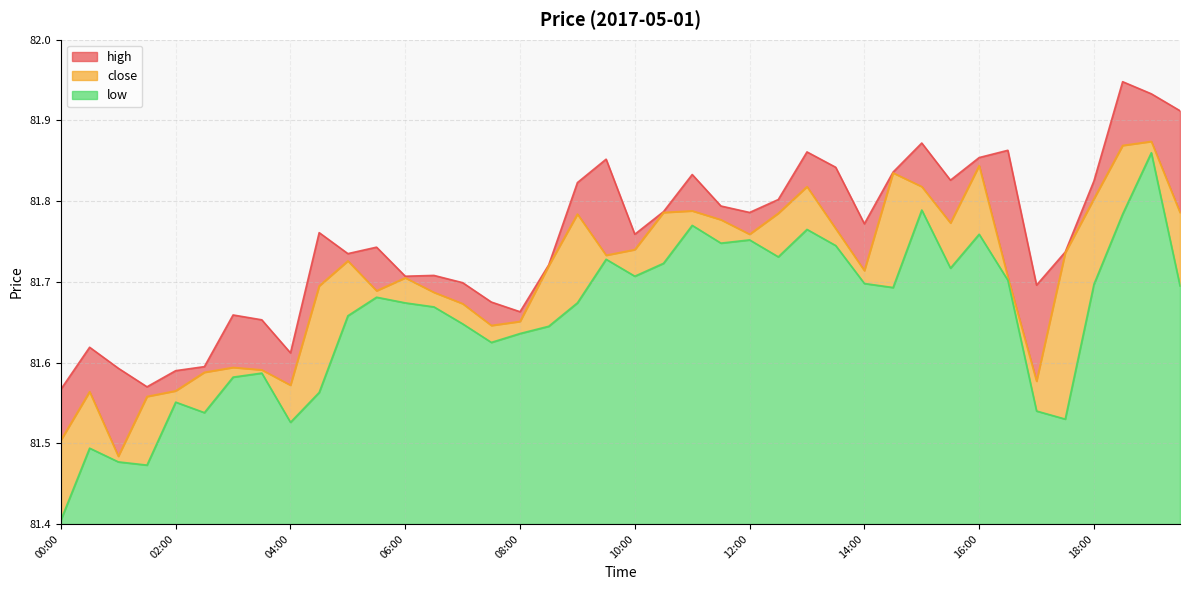

The value of low at 07:00 is 43.4. True or false?

False